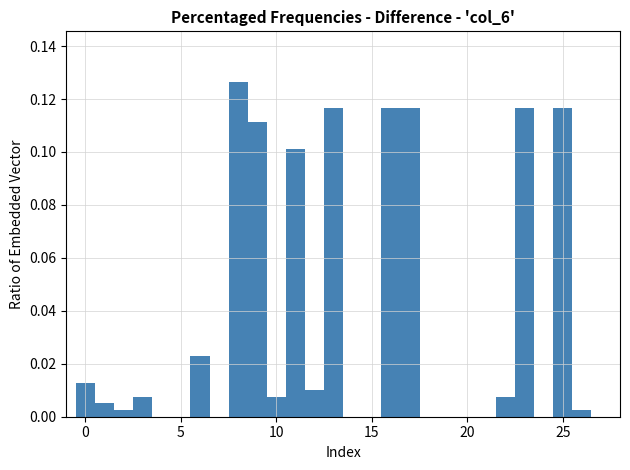

Read against the x-axis, roughly where is the centre of the tallest bar?

8.0